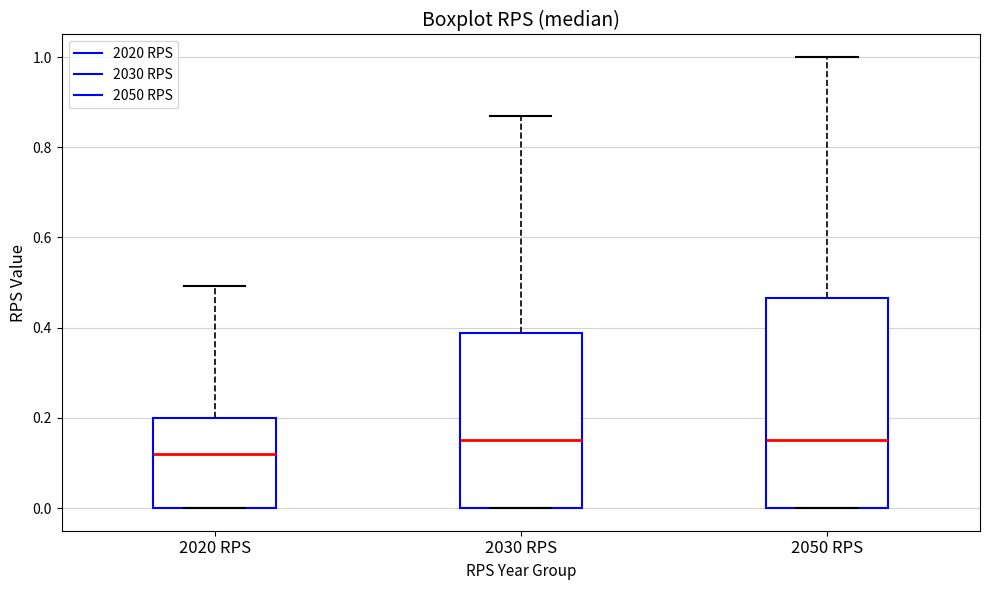

Where is the lower edge of the box for 2020 RPS on the y-axis? The values are not printed on the chart, so give them approximately, as read against the axis.

0.00